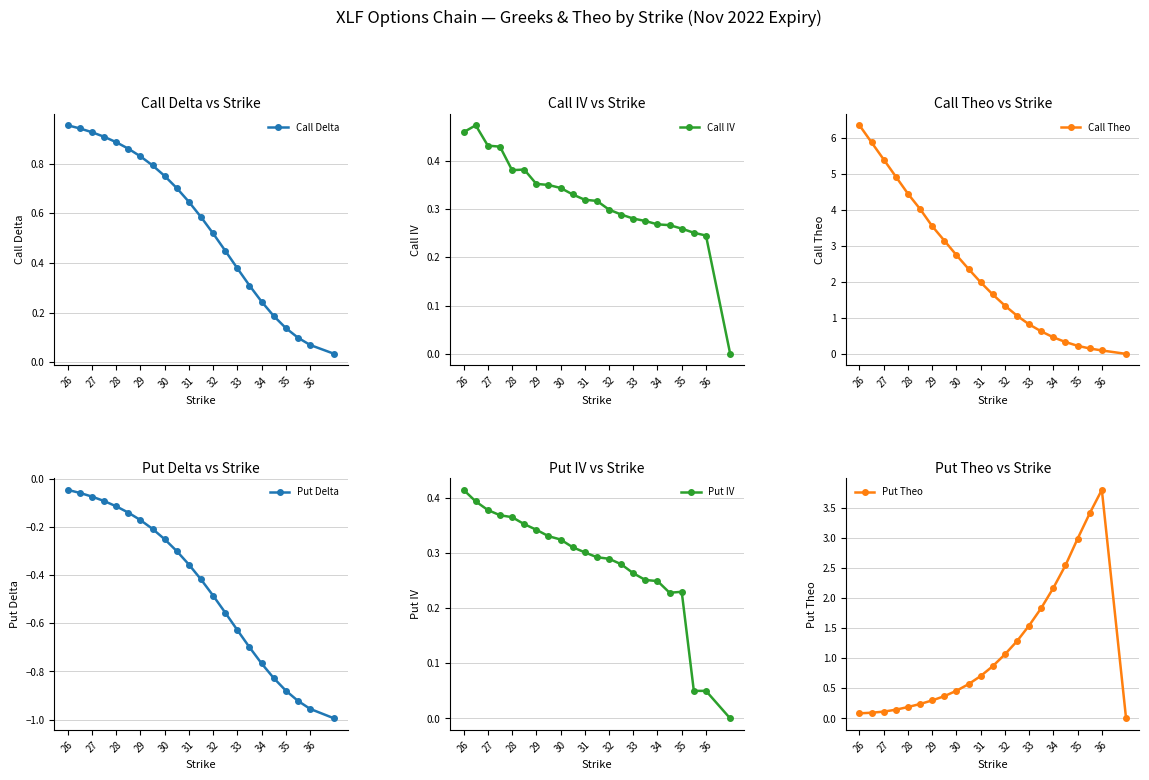

True or false: Call Delta has more than 2 points higher than both neighbors.

False